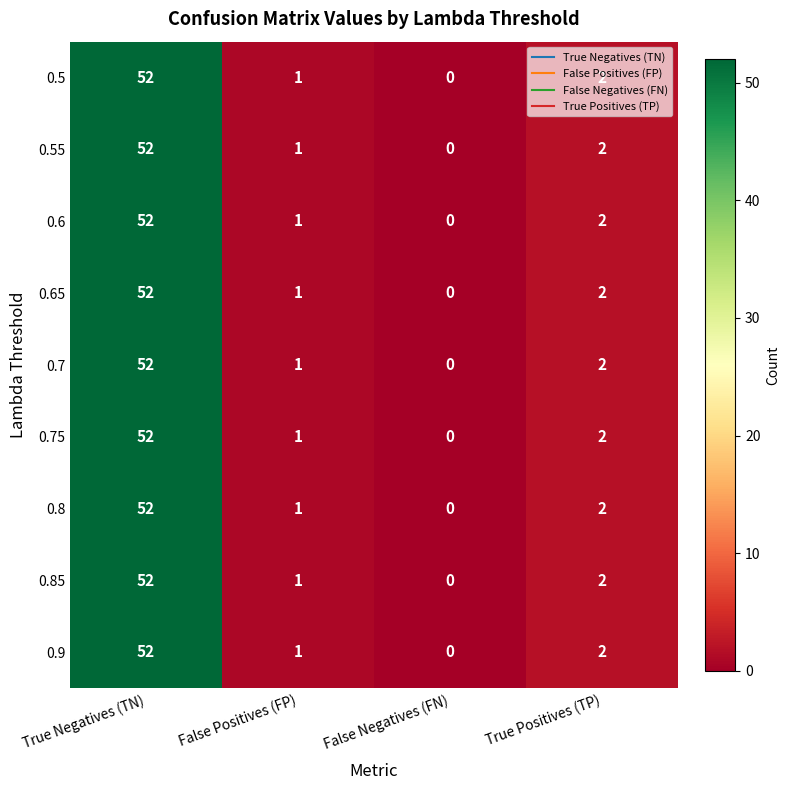

Is the value of 0.5 at False Negatives (FN) greater than the value of 0.55 at True Positives (TP)?

No